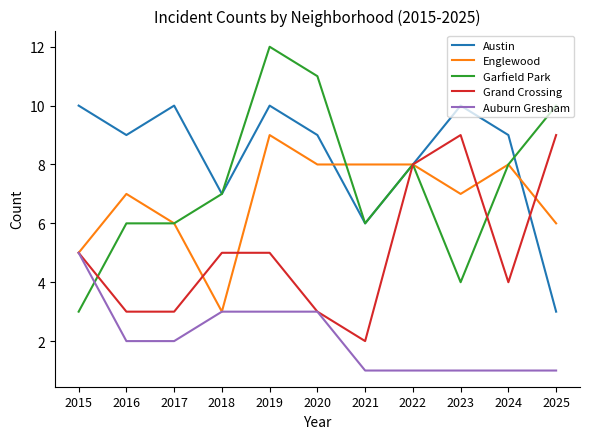

How many distinct data groups are displayed?

5